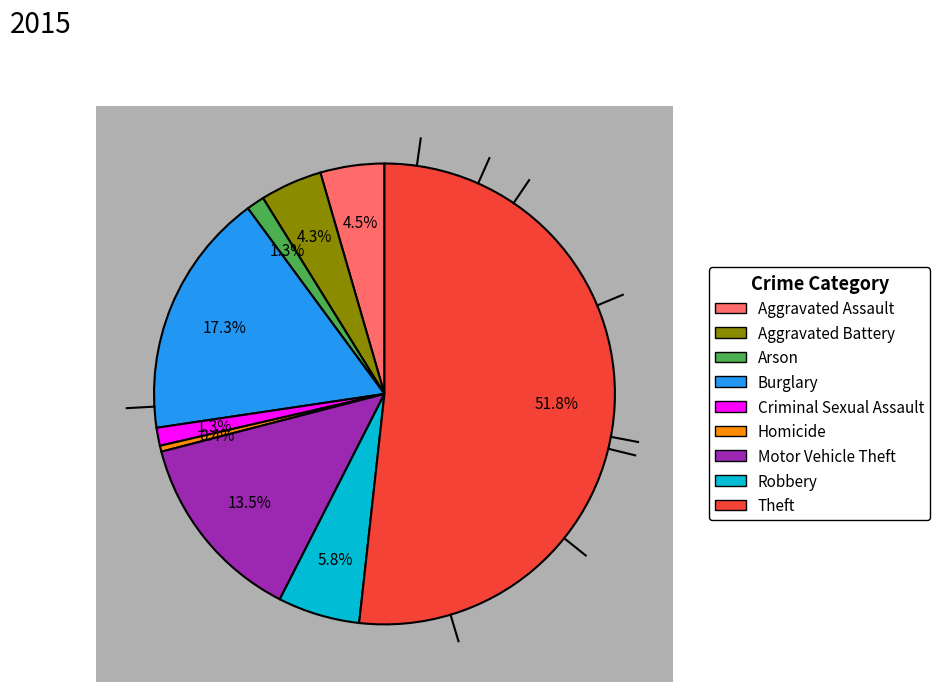

Does Theft account for over 50% of the chart?

Yes